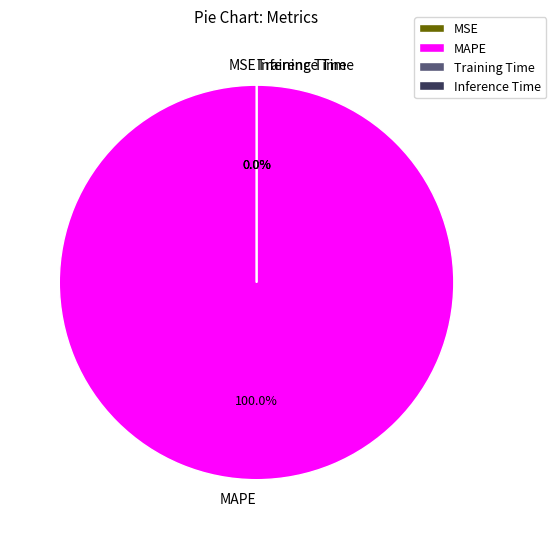

What percentage do Inference Time and MAPE together represent?

100.0%